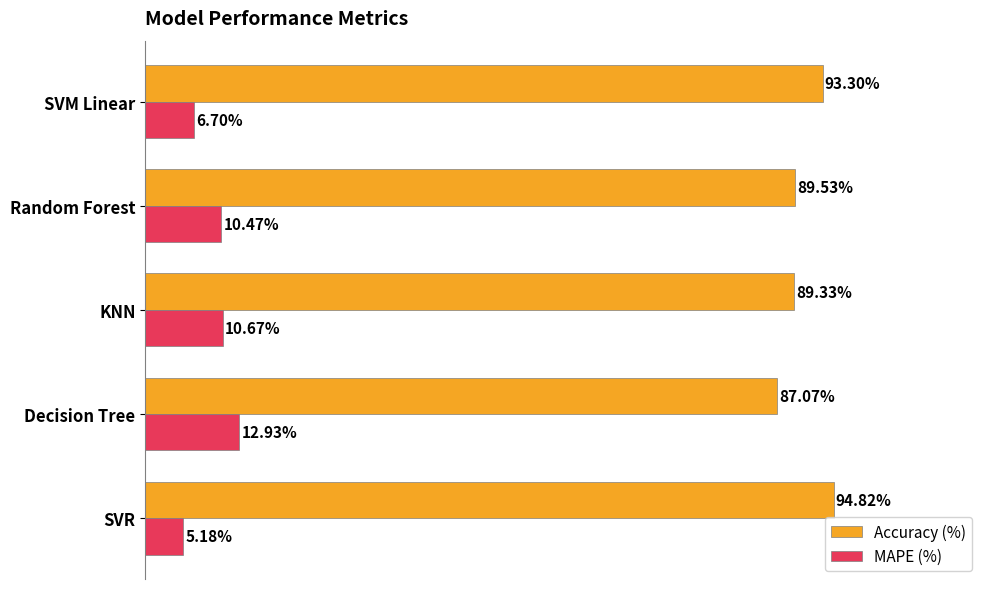

List the labels in order of Accuracy (%) value, largest first.

SVR, SVM Linear, Random Forest, KNN, Decision Tree